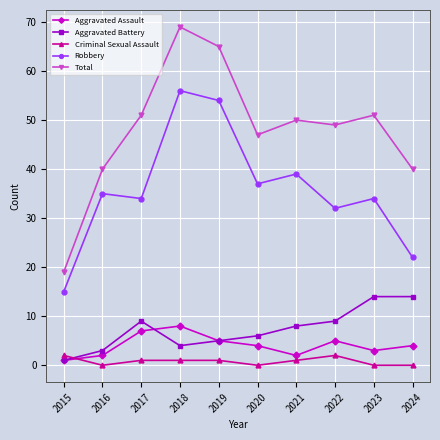

What is the spread (max minus min) of values at 2016?

40